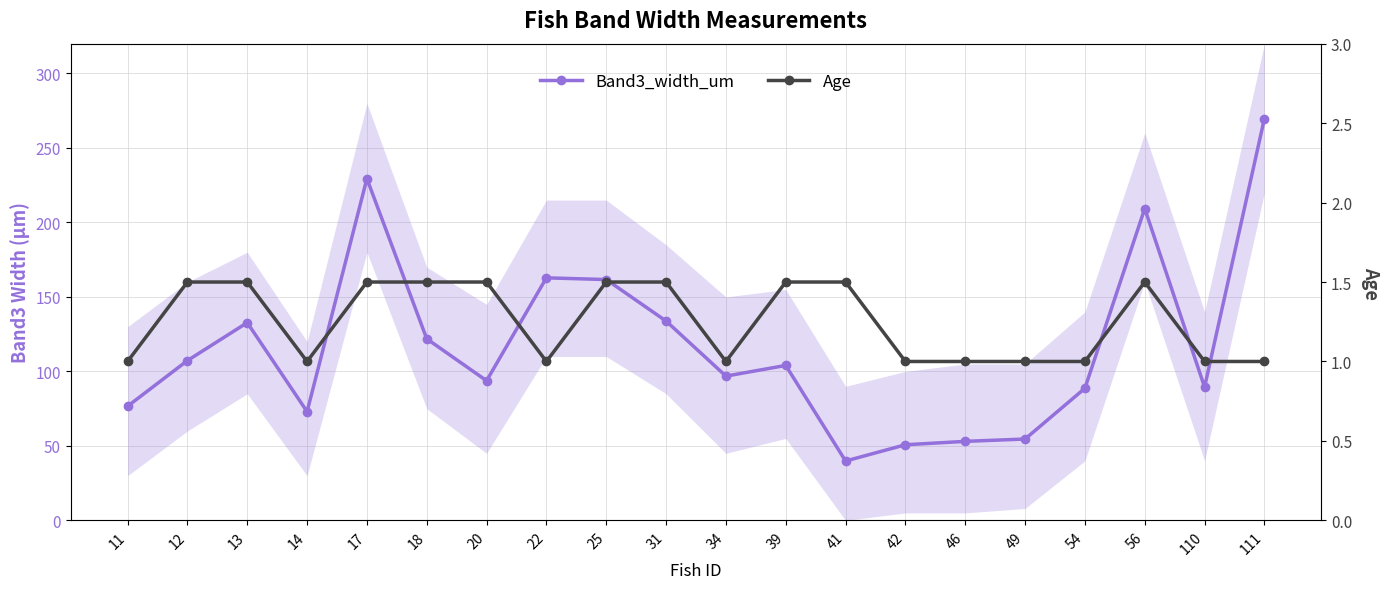

Where is the first local minimum for Age?

14